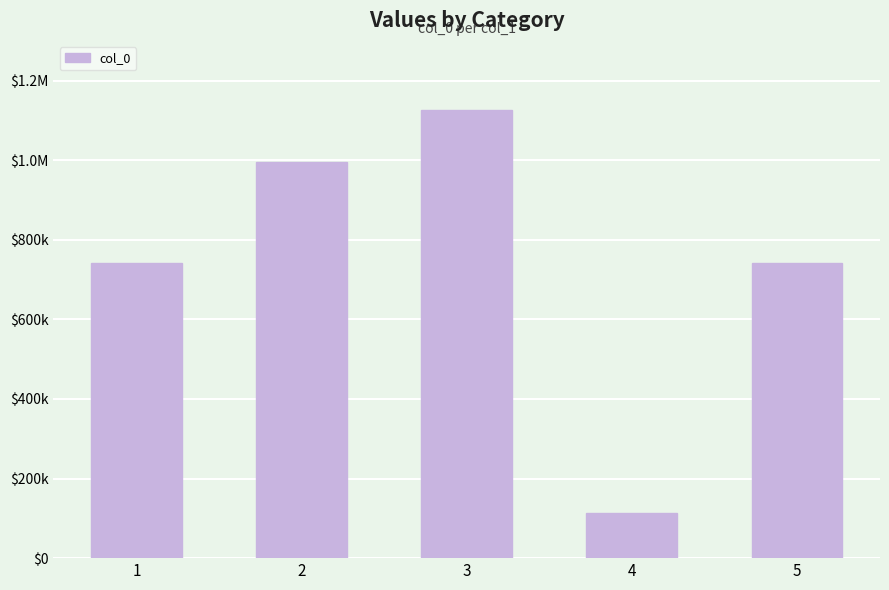

What value does the data have at 4, to the nearest 10?

114630